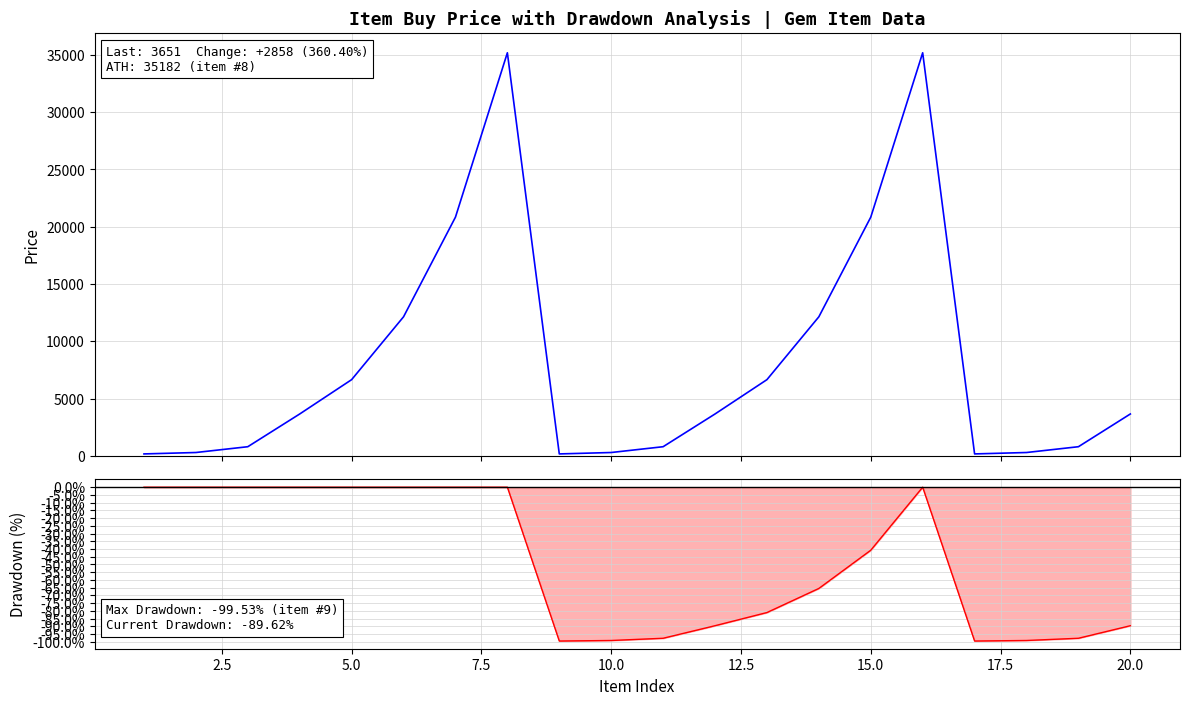

At how many categories does at least one series exceed 16738?

4